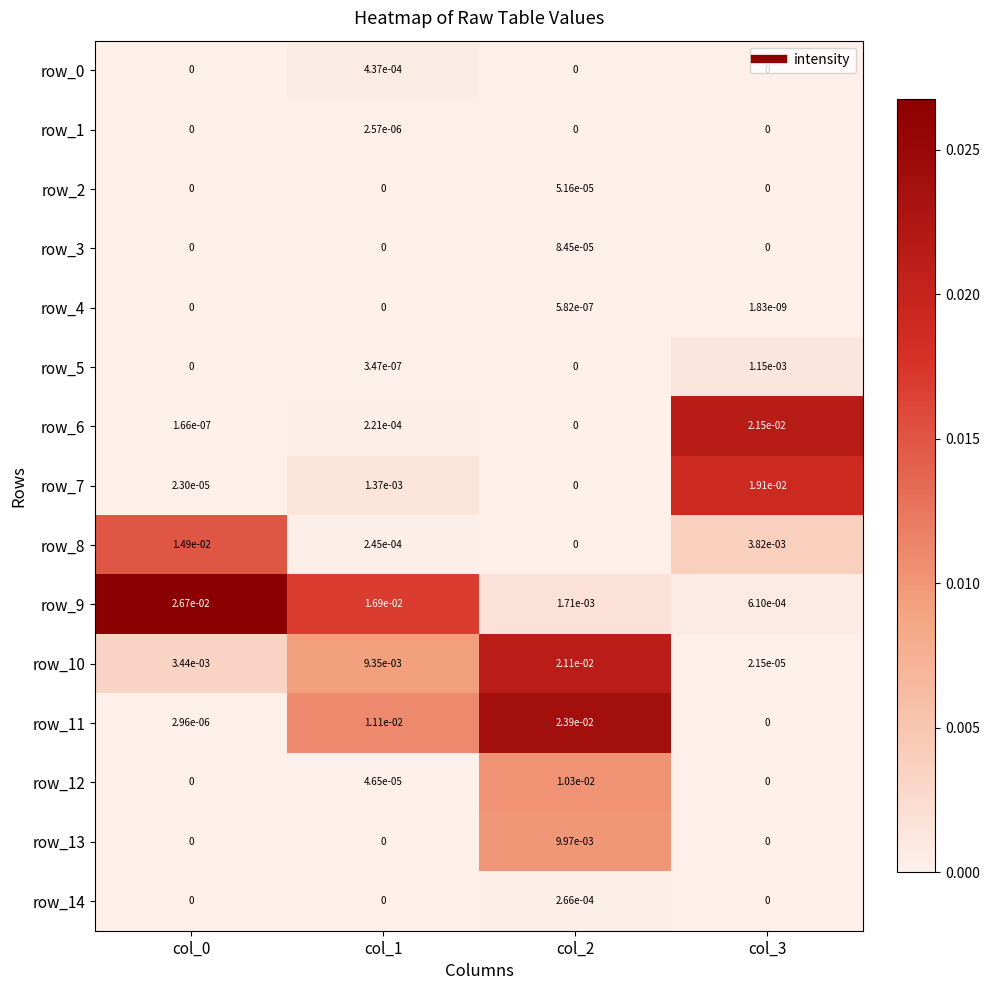

How many values in row_3 are above zero?

1